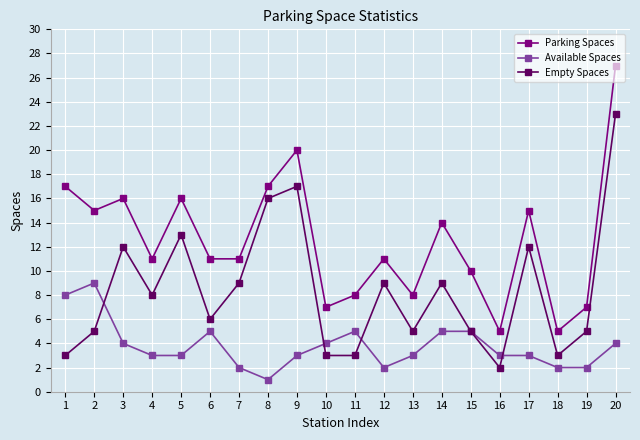

How many series are shown in this chart?

3